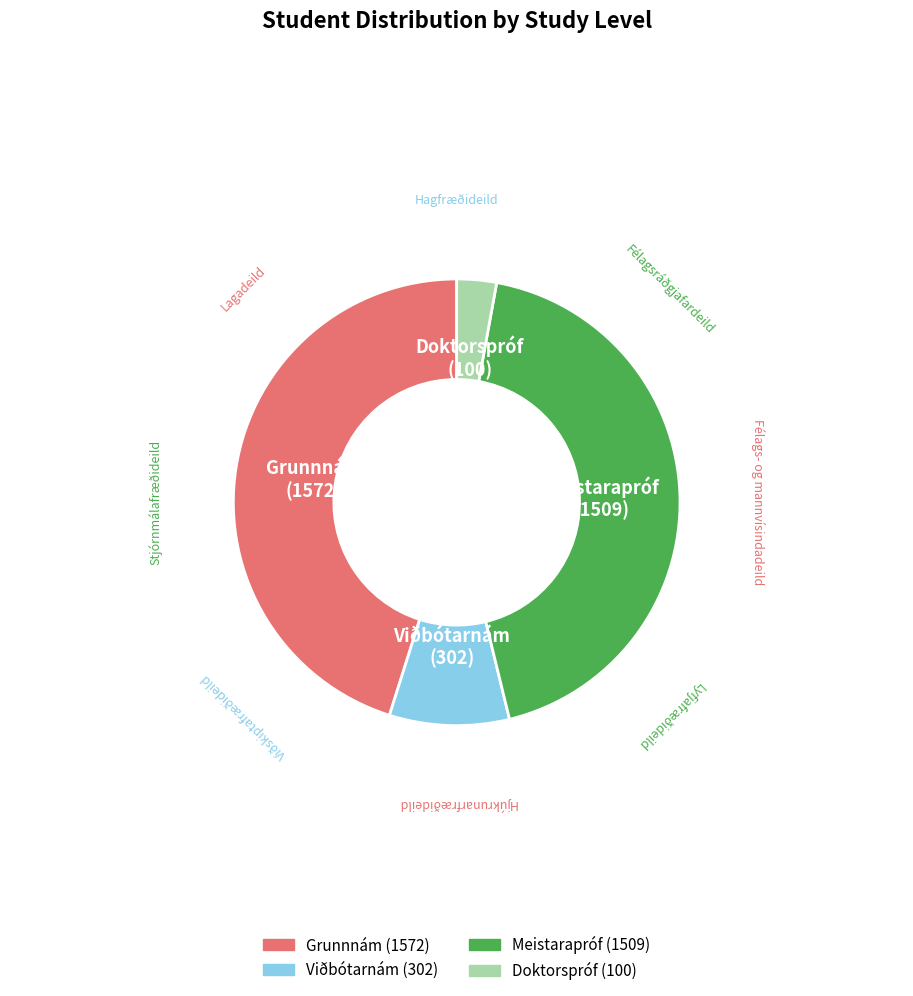

Between Viðbótarnám and Doktorspróf, which is larger?

Viðbótarnám